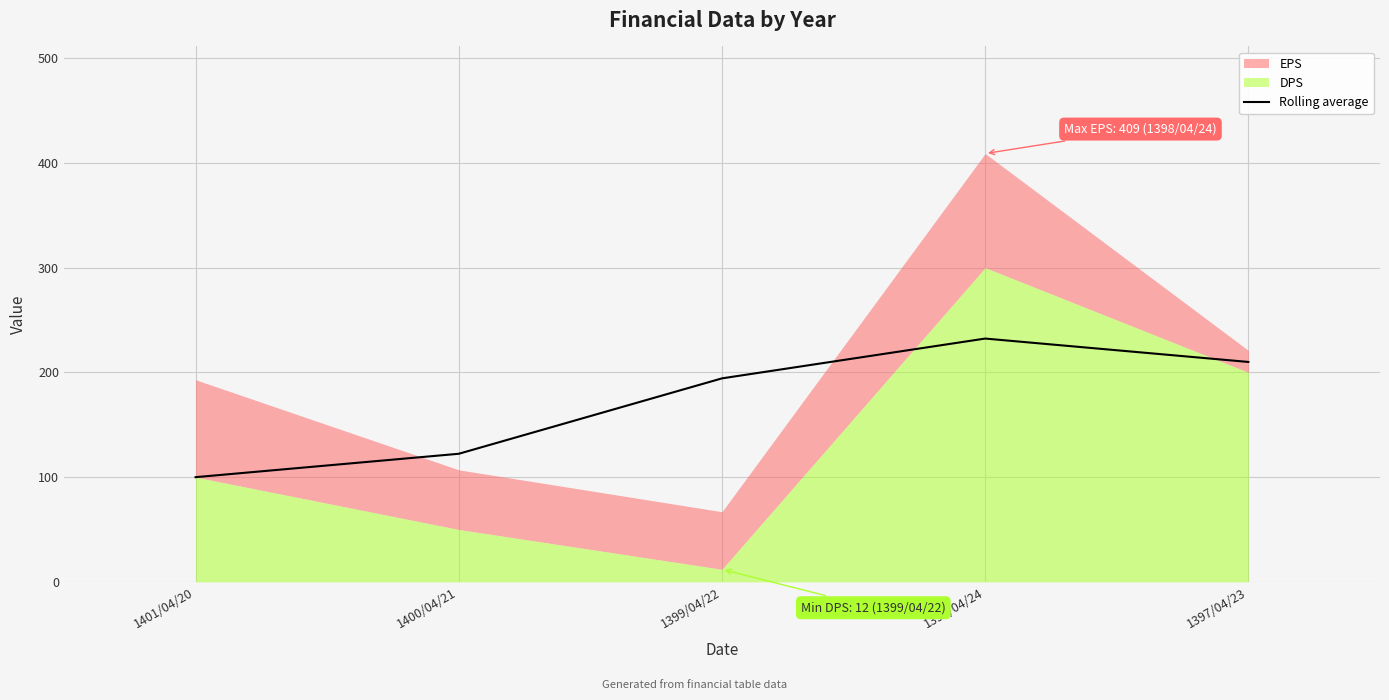

Reading right to left, extract all data points from this chart.

1397/04/23=210.0	1398/04/24=232.3	1399/04/22=194.3	1400/04/21=122.3	1401/04/20=100.0